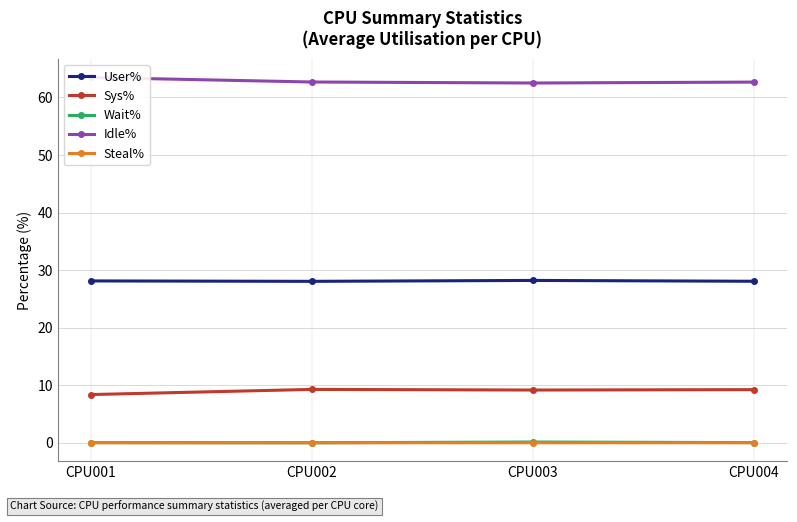

The Sys% series shows 12.6 at CPU004. True or false?

False